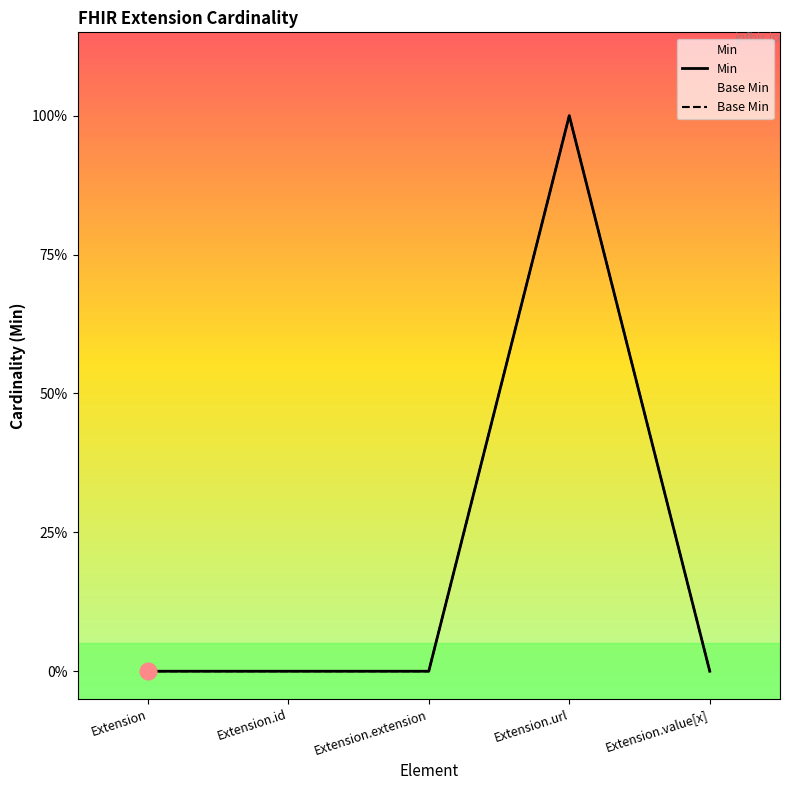

What is the maximum value for Base Min?

1